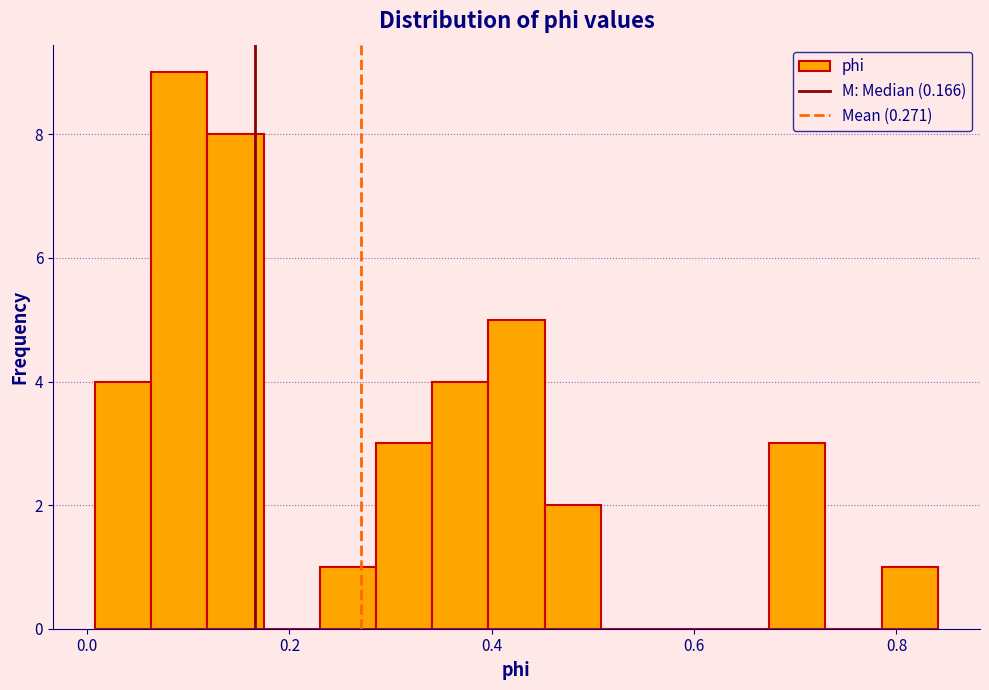

Read against the x-axis, roughly where is the centre of the tallest bar?

0.10